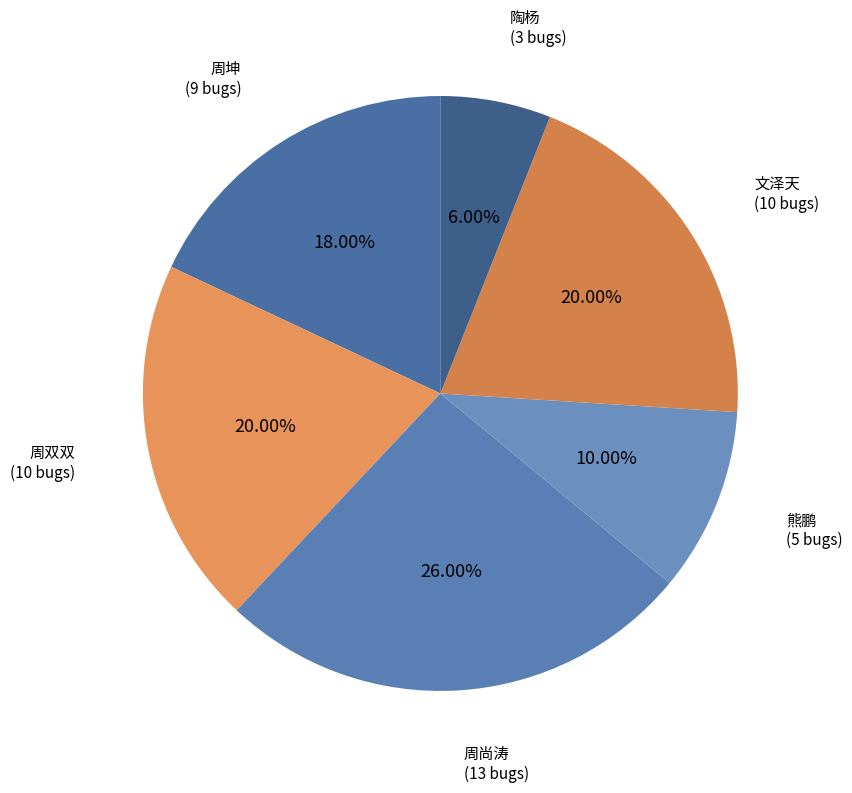

Which has a higher value, 陶杨 or 文泽天?

文泽天